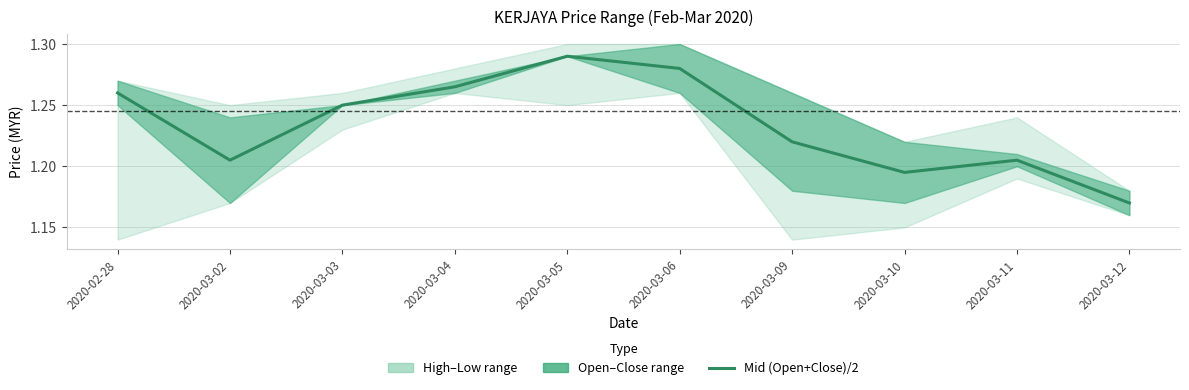

Count the values in the range 1 to 2.

10